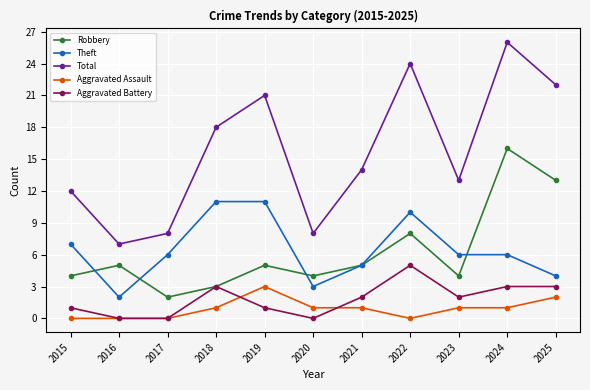

Is it true that Total equals 7 at 2016?

True